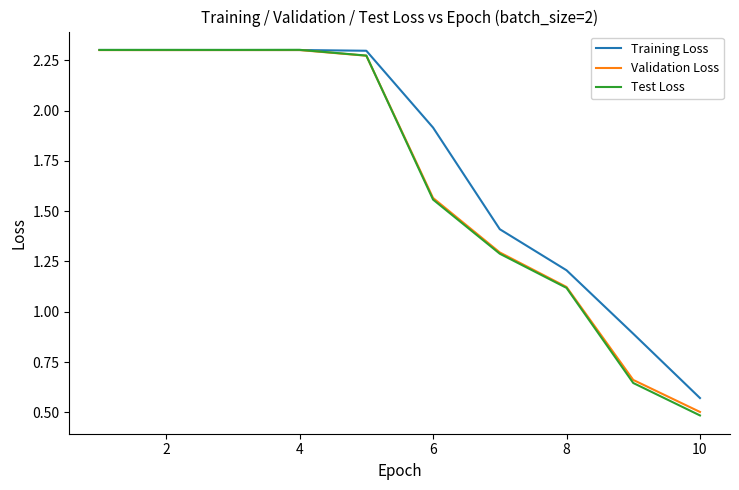

What is the smallest value displayed?

0.5